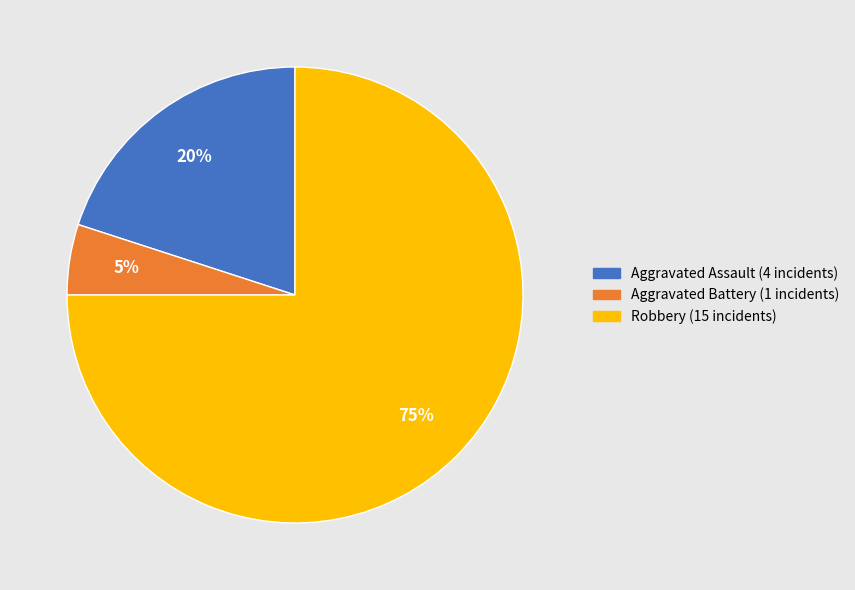

To the nearest percent, what is the average slice percentage?

33%